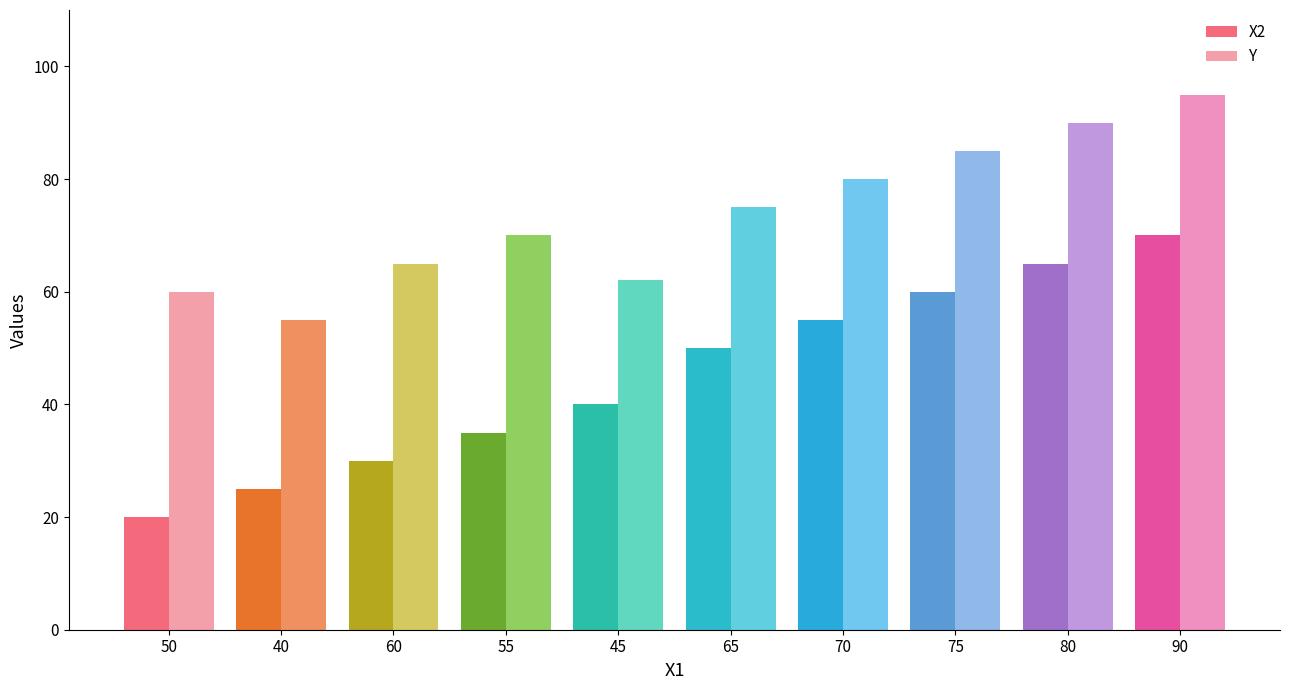

At how many categories does at least one series exceed 40?

10